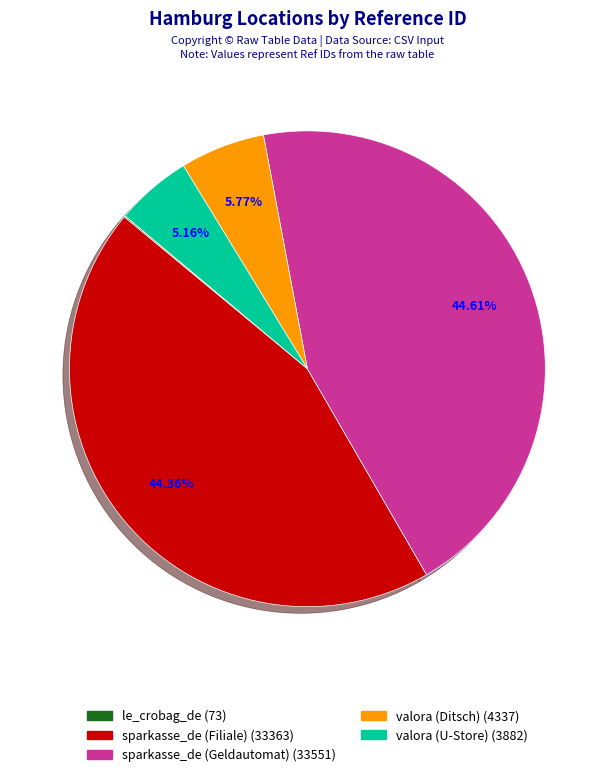

Is there any slice that represents more than half of the pie?

No